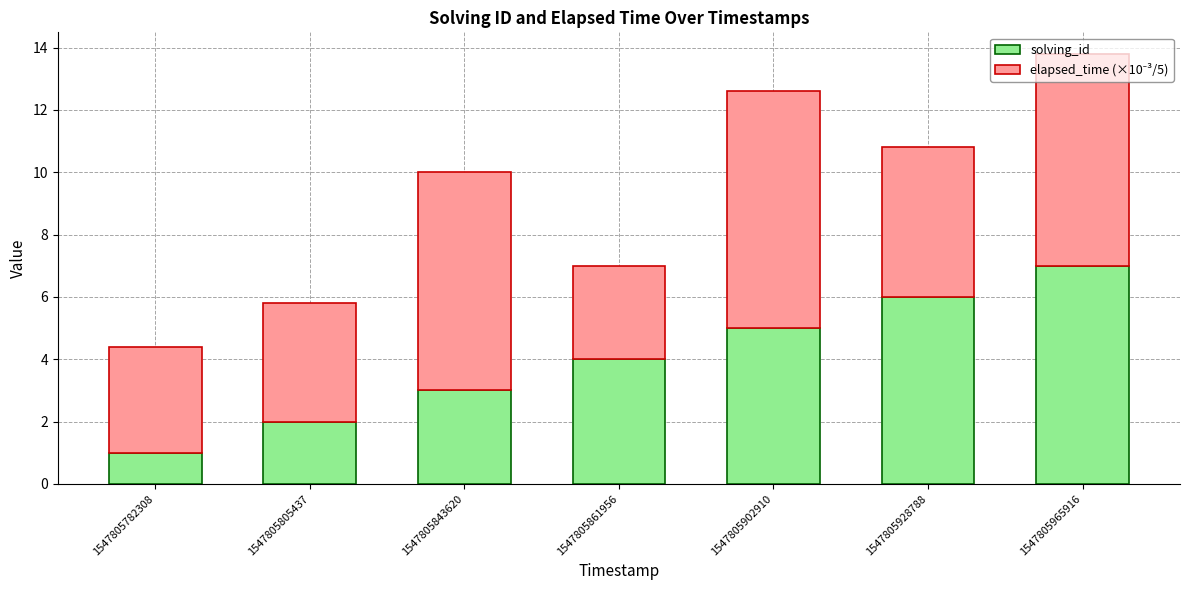

How many solving_id values are between 2 and 6?

5